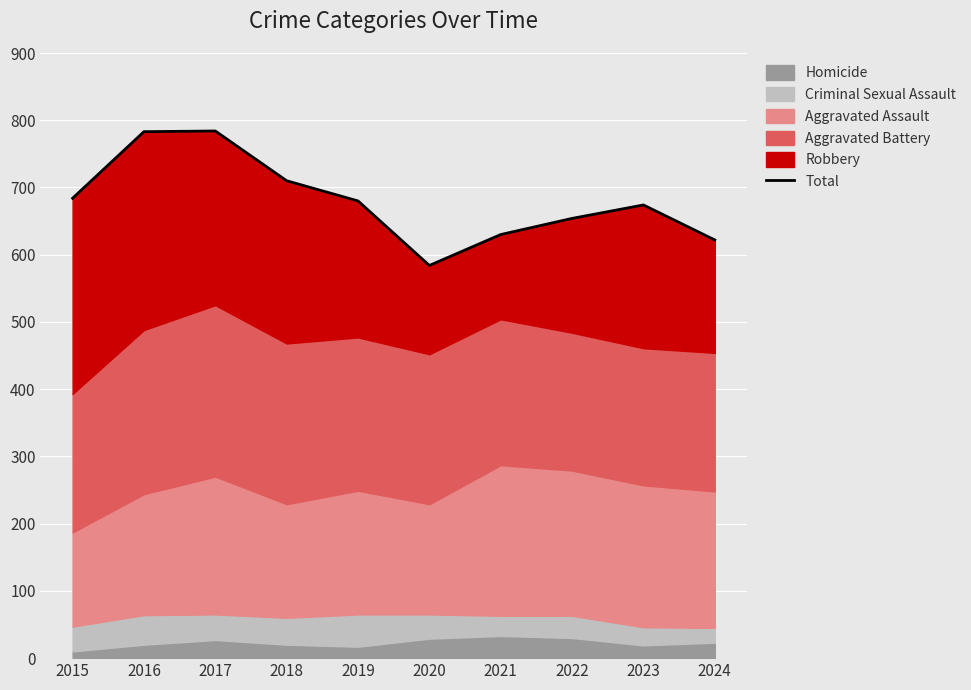

List the labels in order of value, largest first.

2017, 2016, 2018, 2015, 2019, 2023, 2022, 2021, 2024, 2020